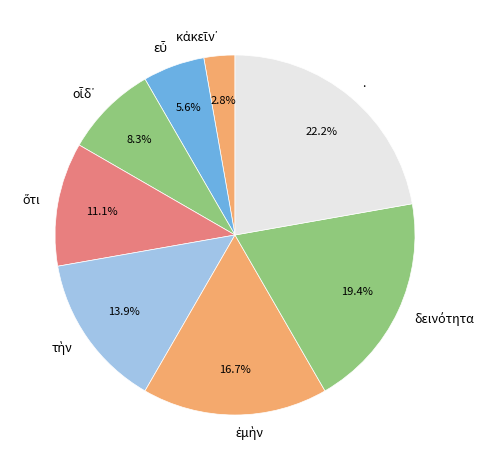

Which slice is the largest?

.